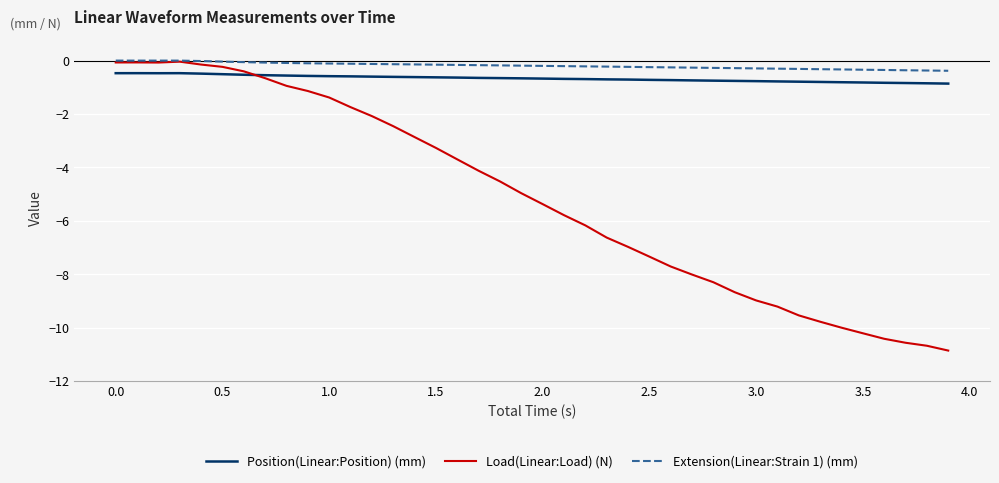

True or false: Position(Linear:Position) (mm) and Extension(Linear:Strain 1) (mm) cross at least once.

False